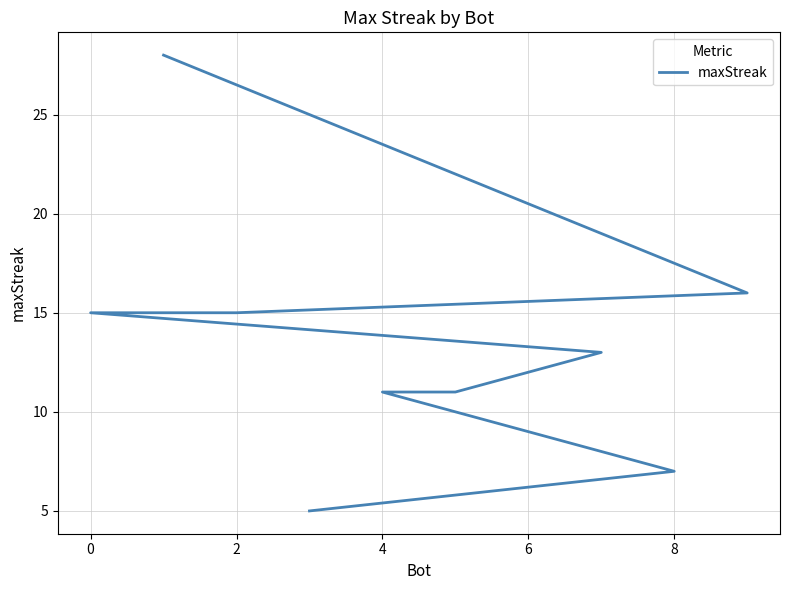

The chart shows a value of 5 at 0. True or false?

False